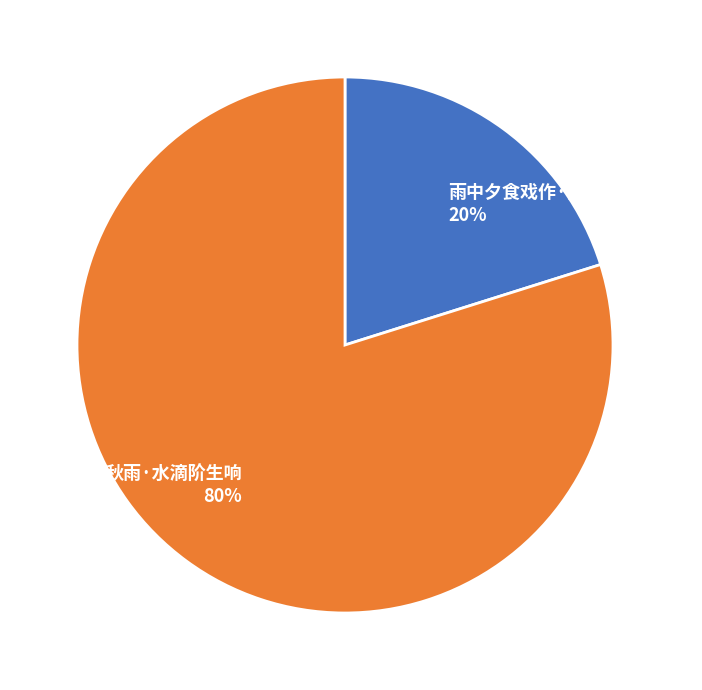

To the nearest percent, what is the difference between the 雨中夕食戏作·高秋滴阶雨作泥 and 秋雨·水滴阶生响 slice percentages?

60%